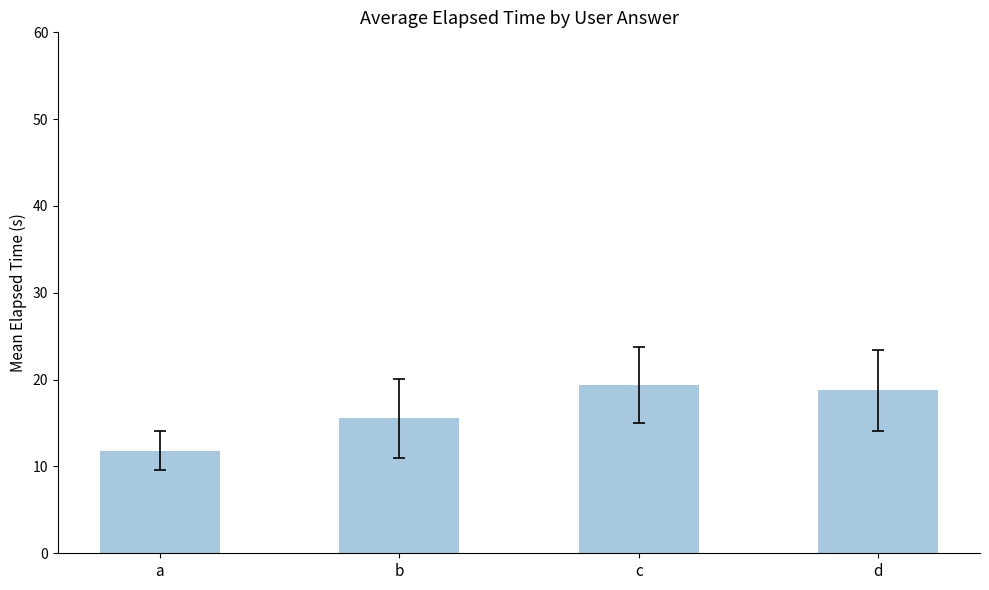

What is the change in value from b to d?

+3194.4